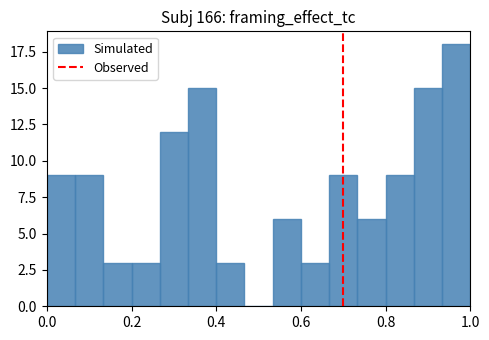

Read against the x-axis, roughly where is the centre of the tallest bar?

0.96